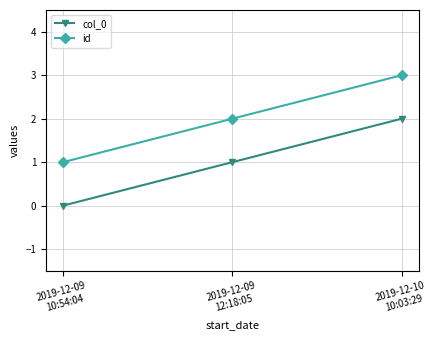

What is the spread (max minus min) of values at 2019-12-09
12:18:05?

1